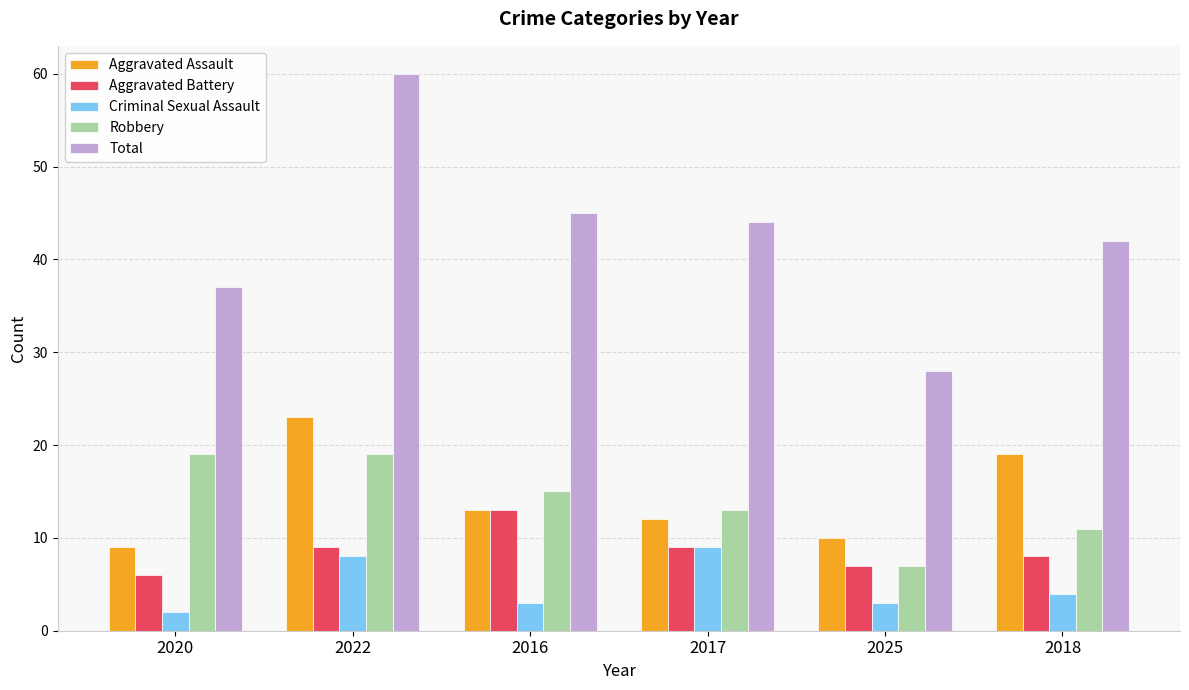

How many categories are shown in the chart?

6